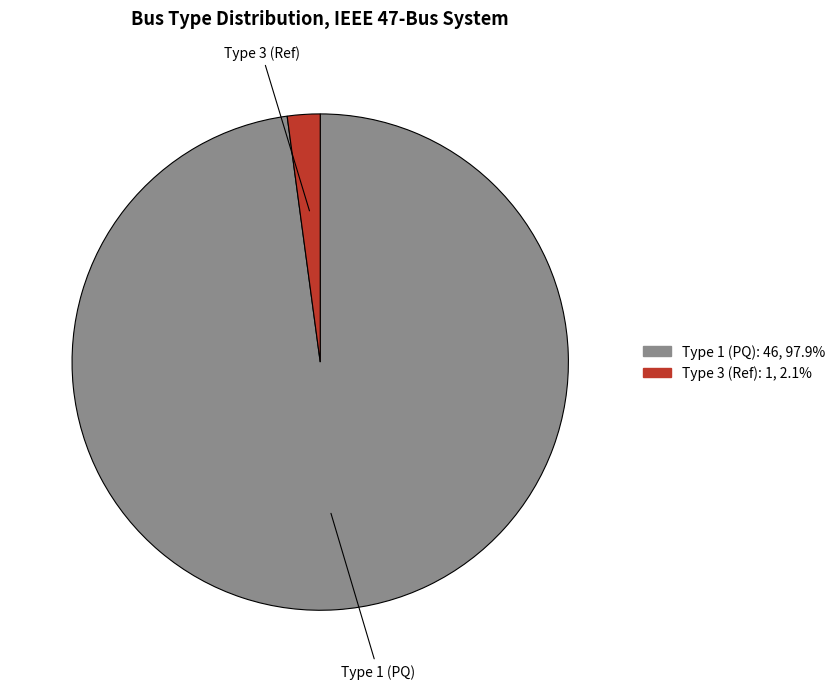

Is there any slice that represents more than half of the pie?

Yes